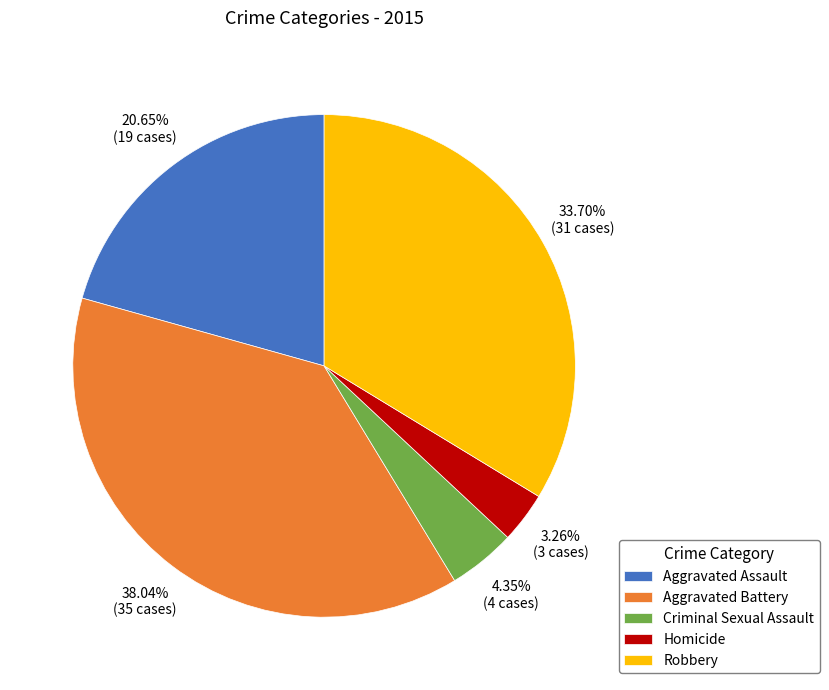

What percentage do Aggravated Assault and Homicide together represent?

23.9%